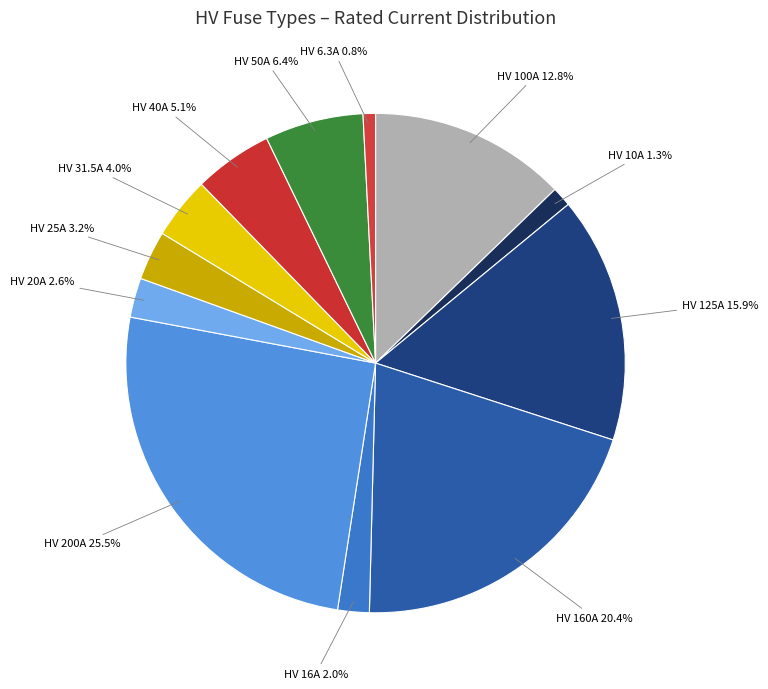

What is the largest slice in the pie chart?

HV 200A